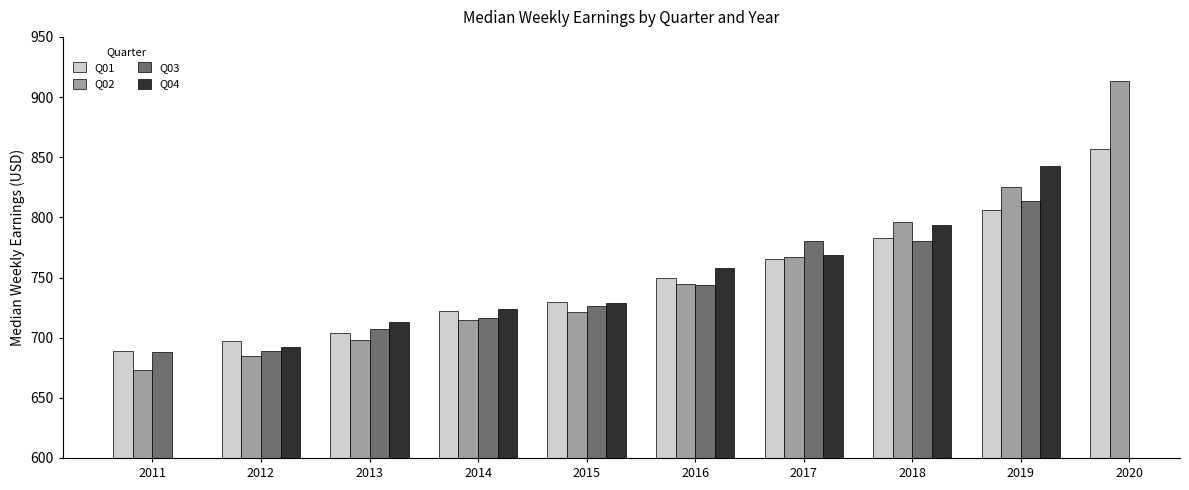

True or false: Q02 has a value of 796.0 at 2018.

True